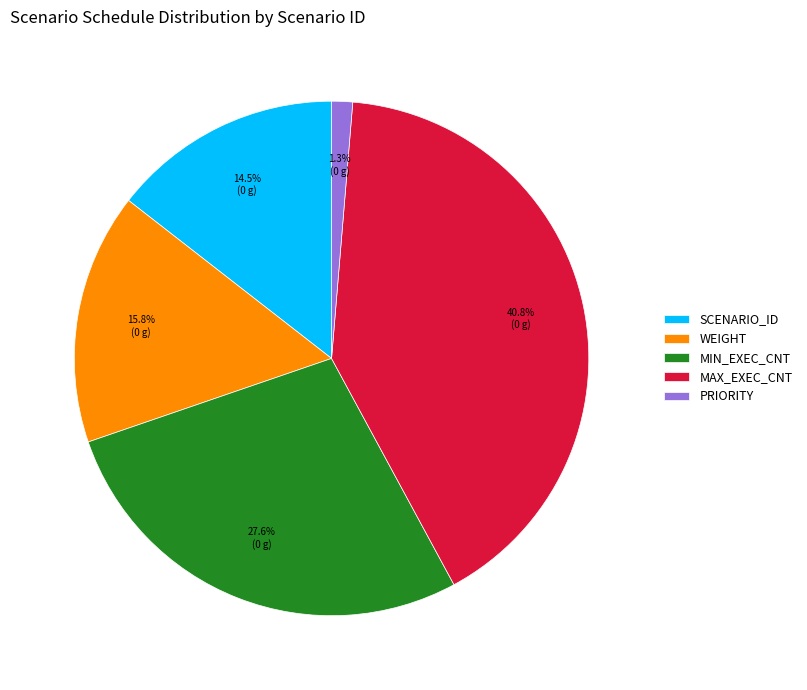

To the nearest percent, what is the combined percentage of WEIGHT and SCENARIO_ID?

30%